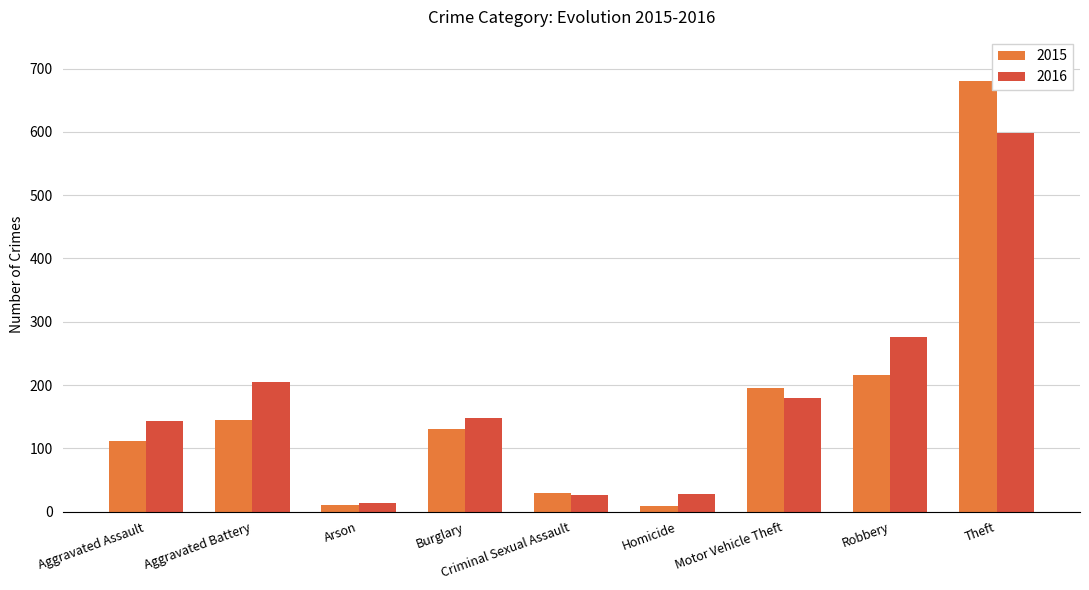

Where is 2016 nearest to the value 306?

Robbery